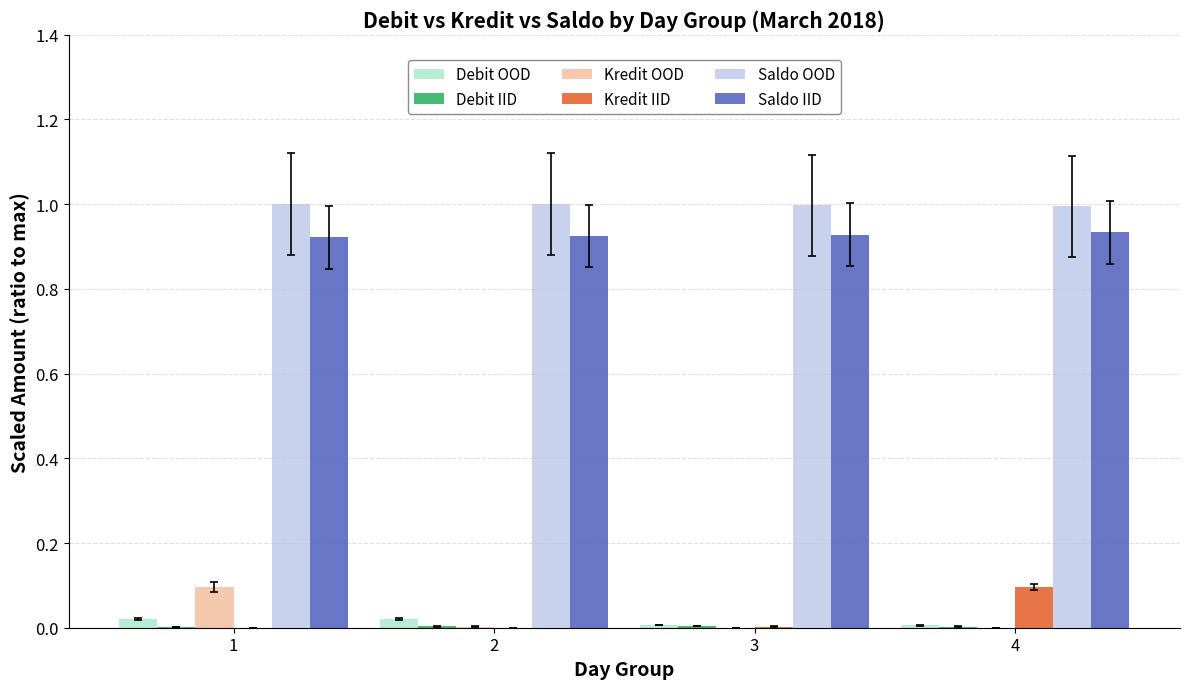

Are the bars grouped side by side (vs. stacked)?

Yes